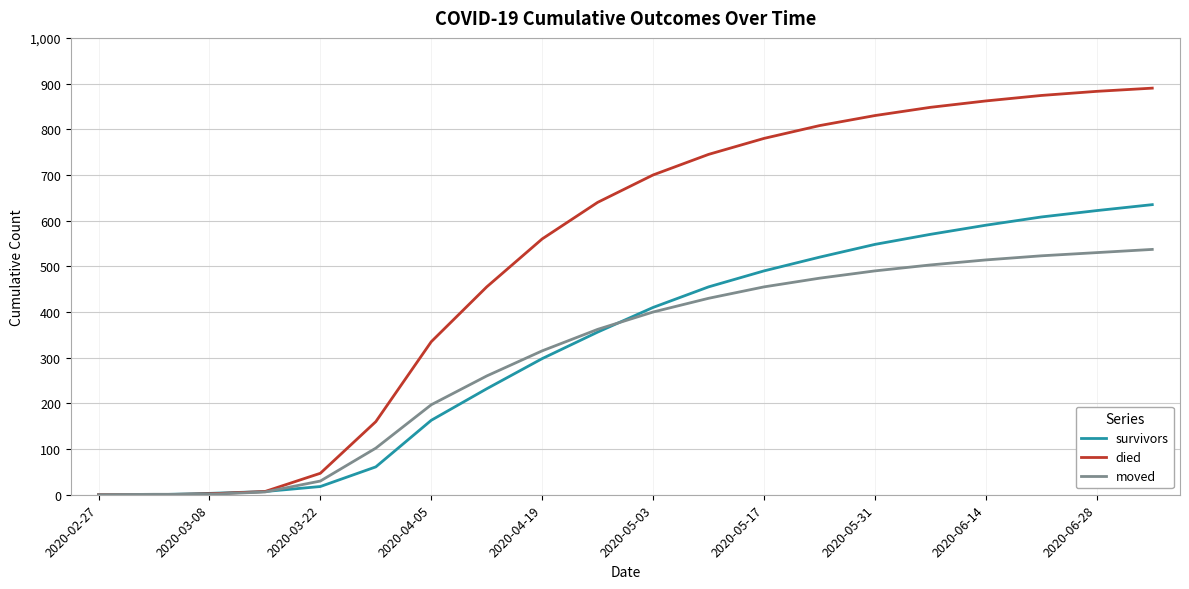

Which series has the largest range (max minus min)?

died